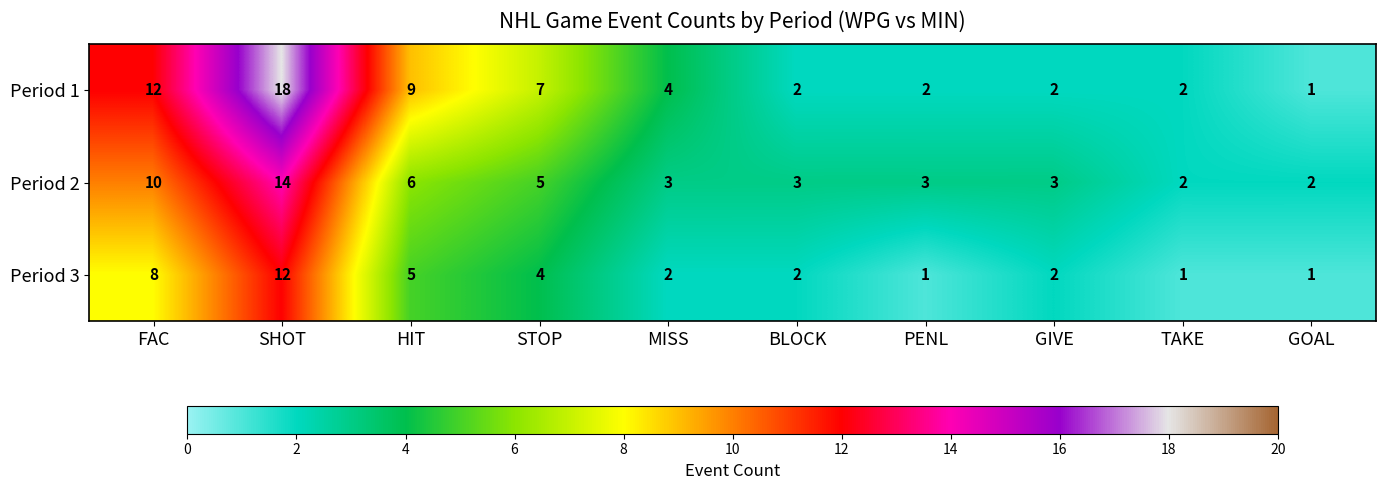

Rank the series by their maximum value, from lowest to highest.

Period 3, Period 2, Period 1